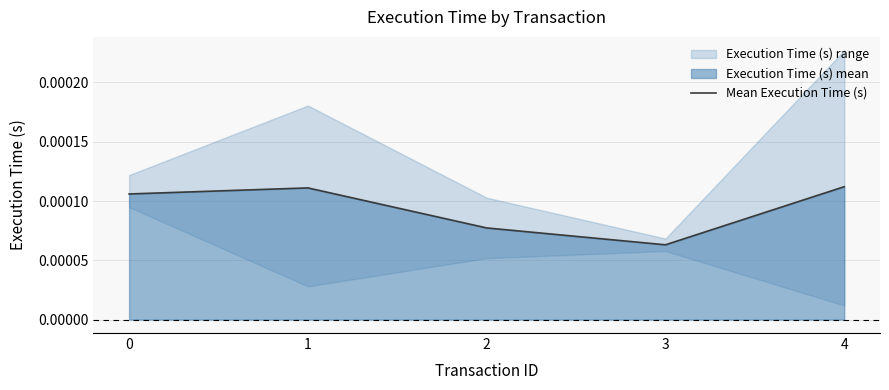

At which label is Mean Execution Time (s) closest to 0?

3